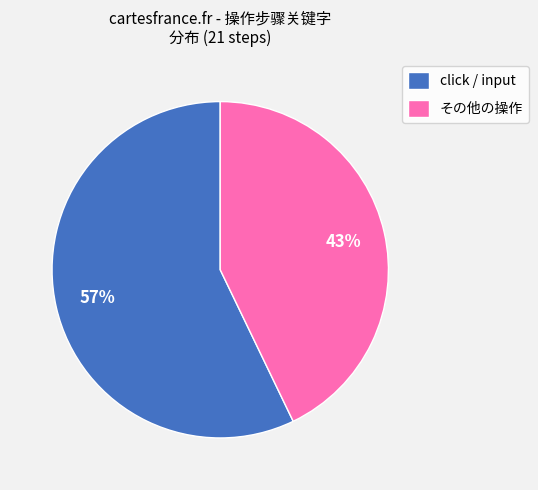

What is the ratio of the value at click / input to the value at その他の操作?

1.3